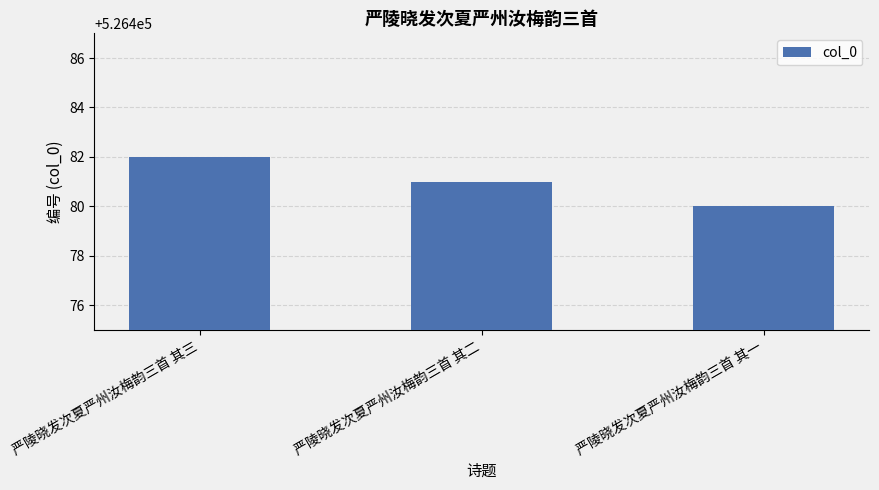

What is the change in value from 严陵晓发次夏严州汝梅韵三首 其三 to 严陵晓发次夏严州汝梅韵三首 其二?

-1